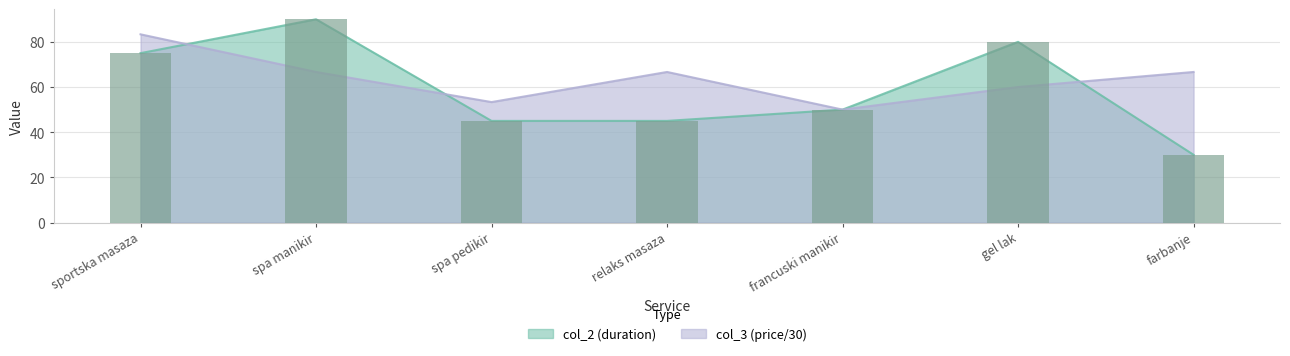

What is the sum of the col_2 values at francuski manikir and relaks masaza?

95.0